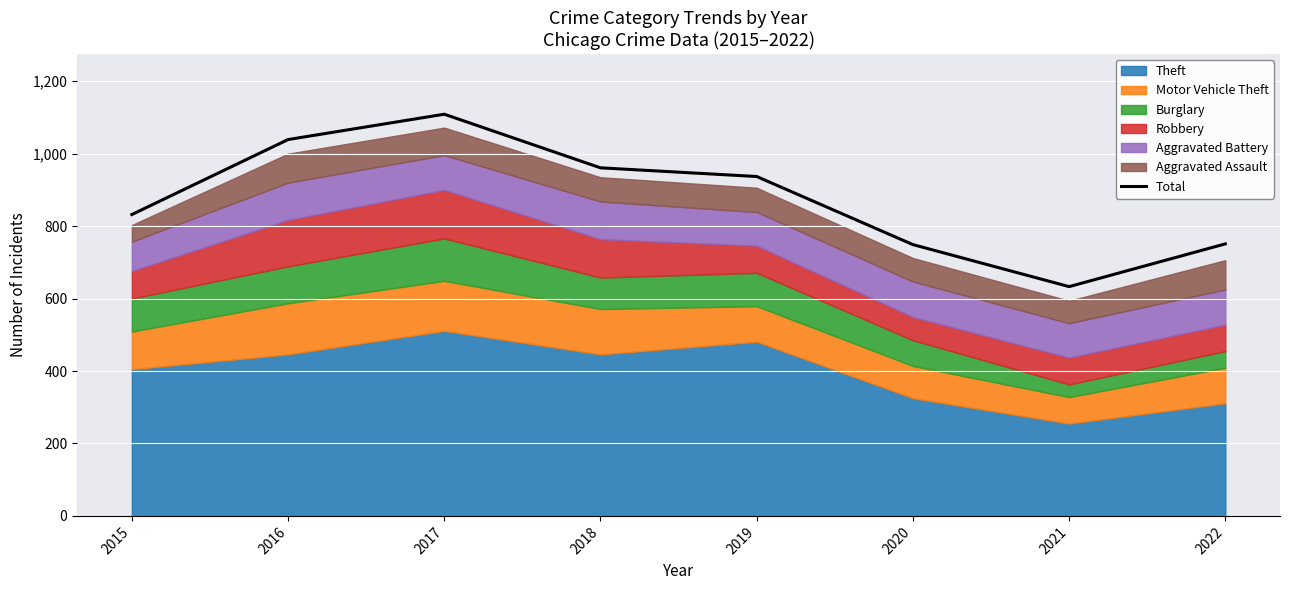

What is the average value?

876